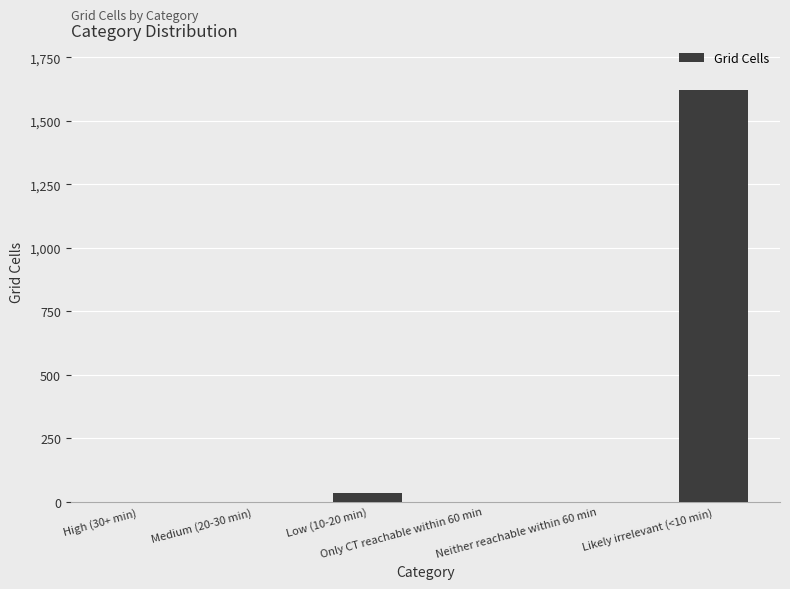

Reading right to left, extract all data points from this chart.

Likely irrelevant (<10 min)=1622	Neither reachable within 60 min=0	Only CT reachable within 60 min=0	Low (10-20 min)=36	Medium (20-30 min)=0	High (30+ min)=0